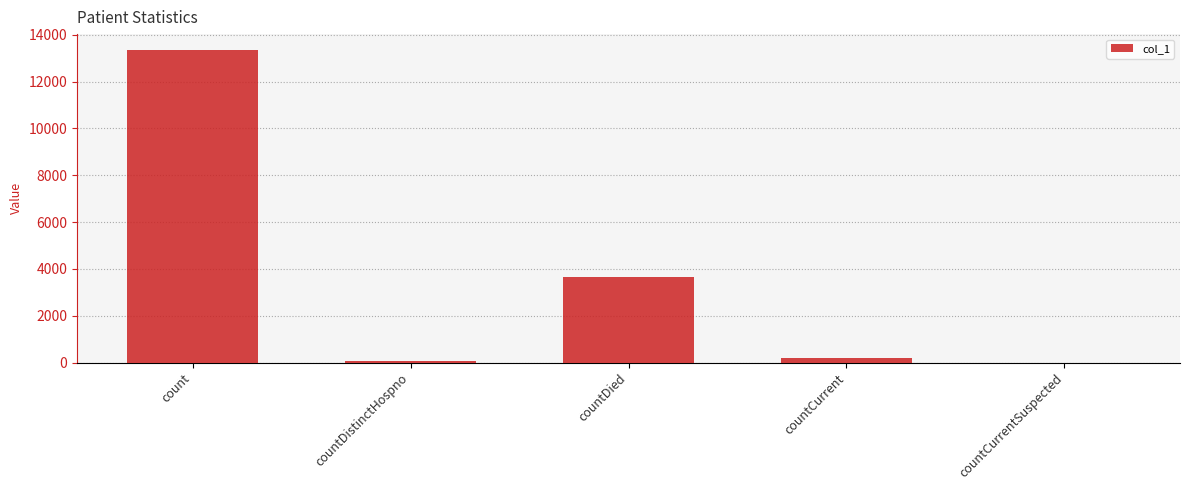

How many series are shown in this chart?

1